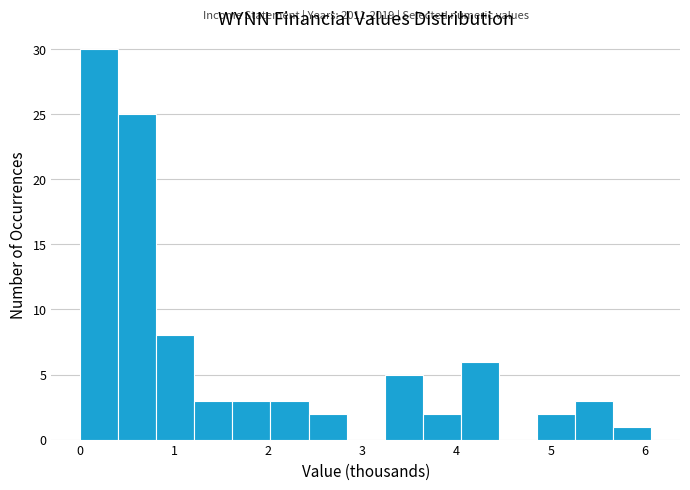

Over which range of the x-axis is the bar tallest?

0.0 to 0.4